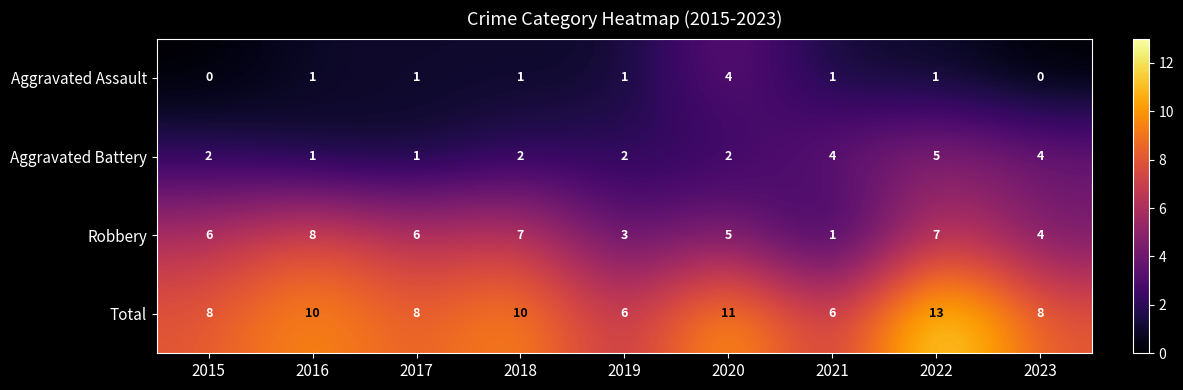

How many data points in Aggravated Battery are less than 2?

2